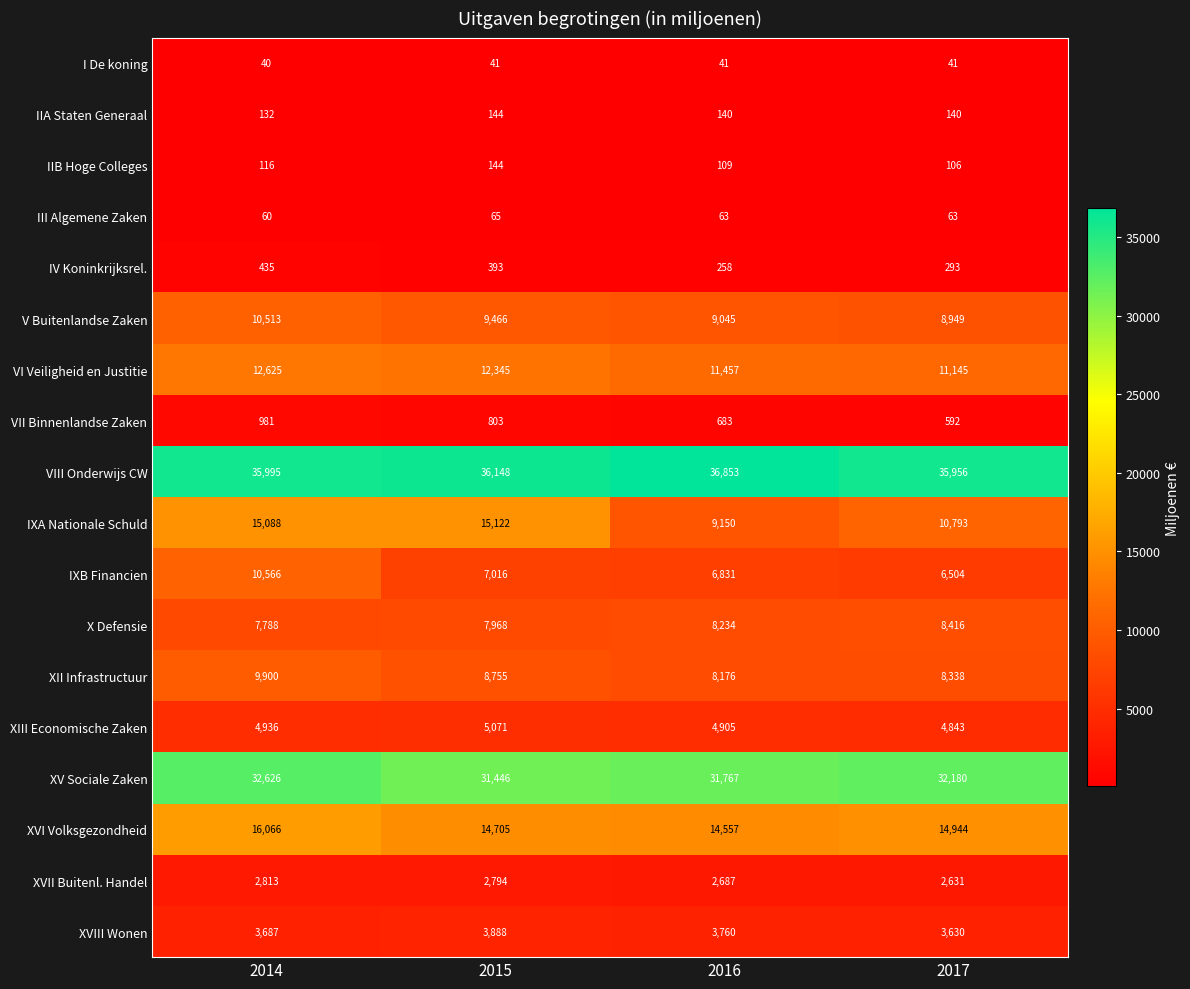

Is it true that VII Binnenlandse Zaken equals 592 at 2017?

True